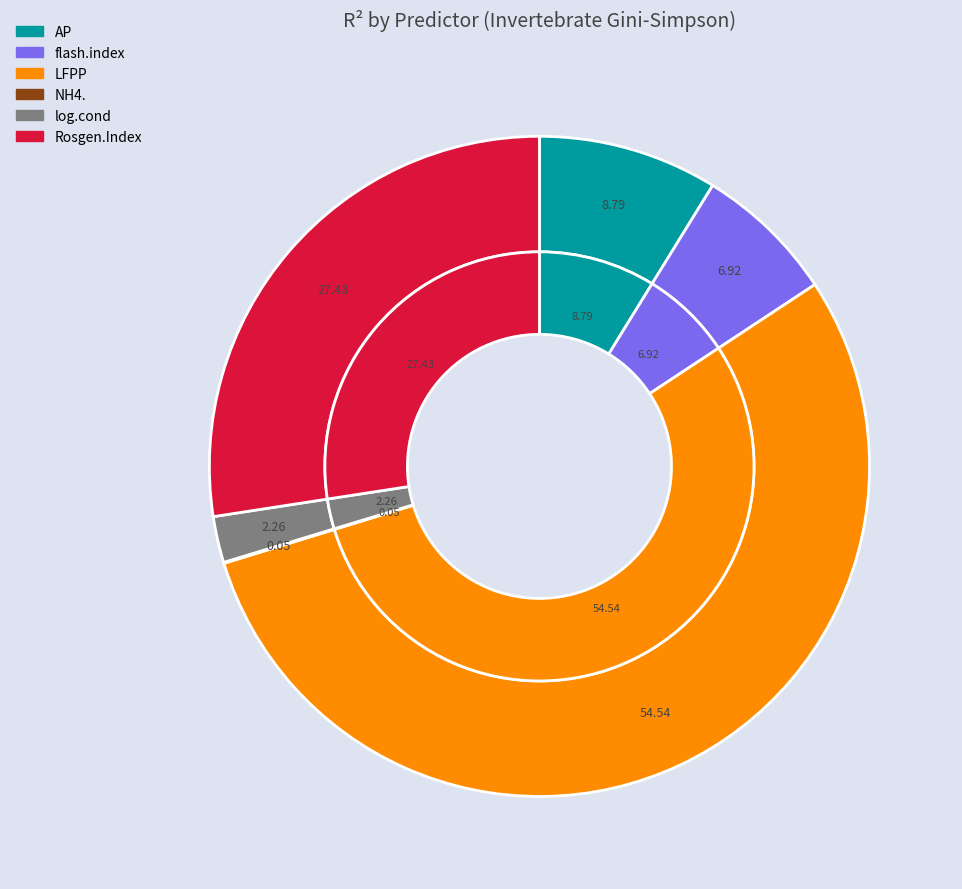

Rank the categories by value from lowest to highest.

NH4., log.cond, flash.index, AP, Rosgen.Index, LFPP